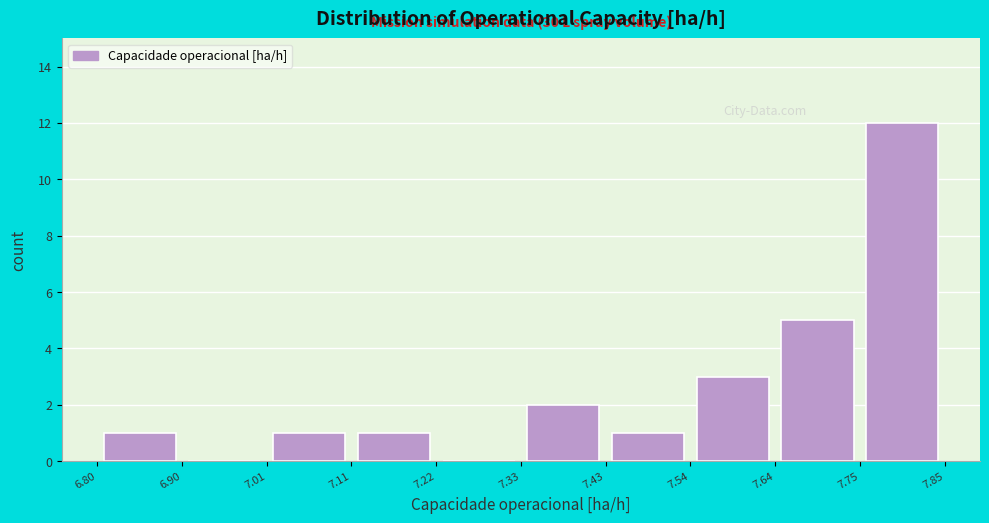

Which range on the x-axis has the tallest bar?

7.75 to 7.85